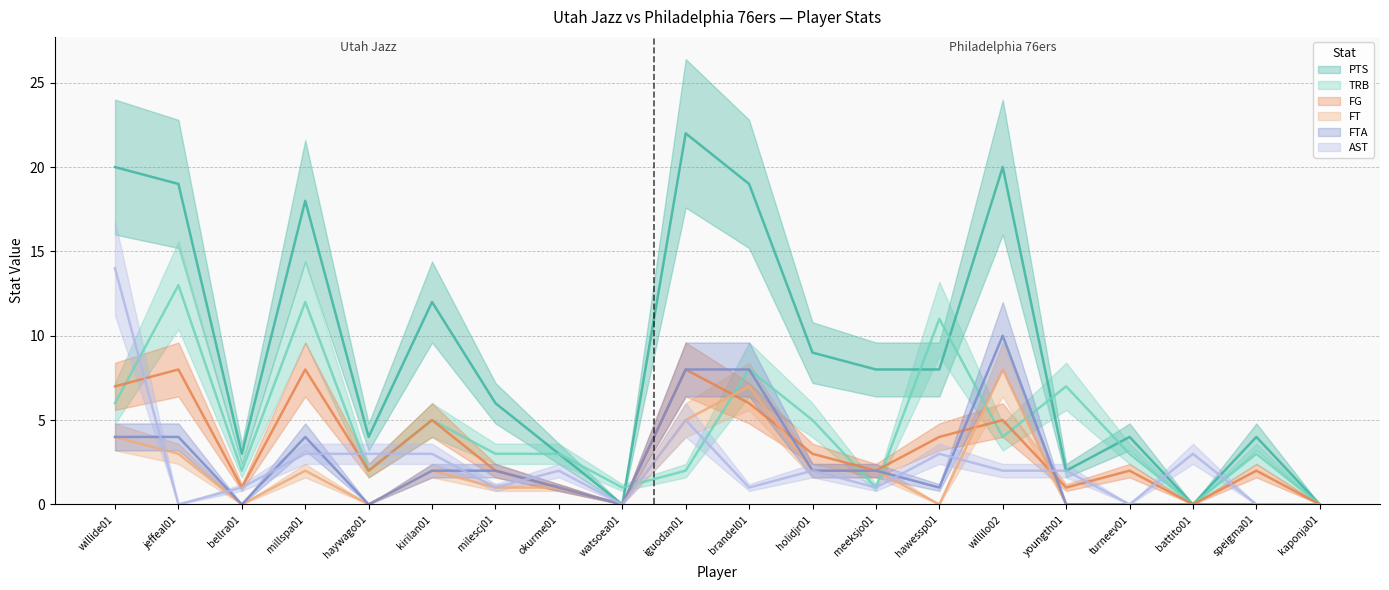

True or false: FTA and AST intersect in this chart.

True